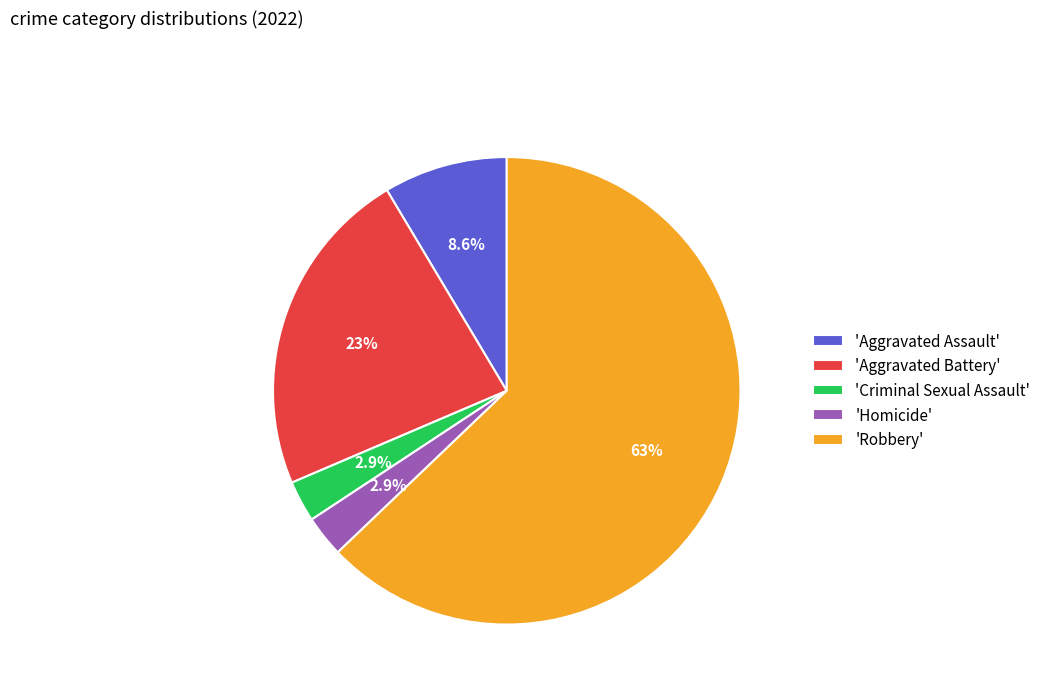

What is the largest slice in the pie chart?

'Robbery'